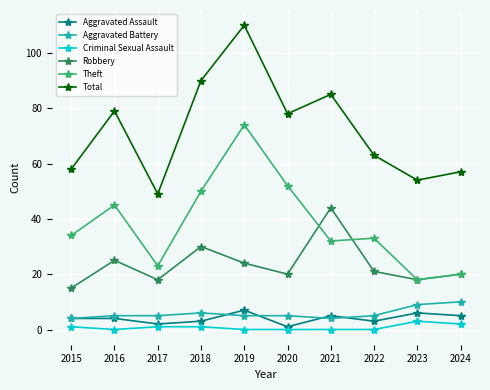

Is the value of Robbery at 2016 greater than the value of Aggravated Battery at 2023?

Yes